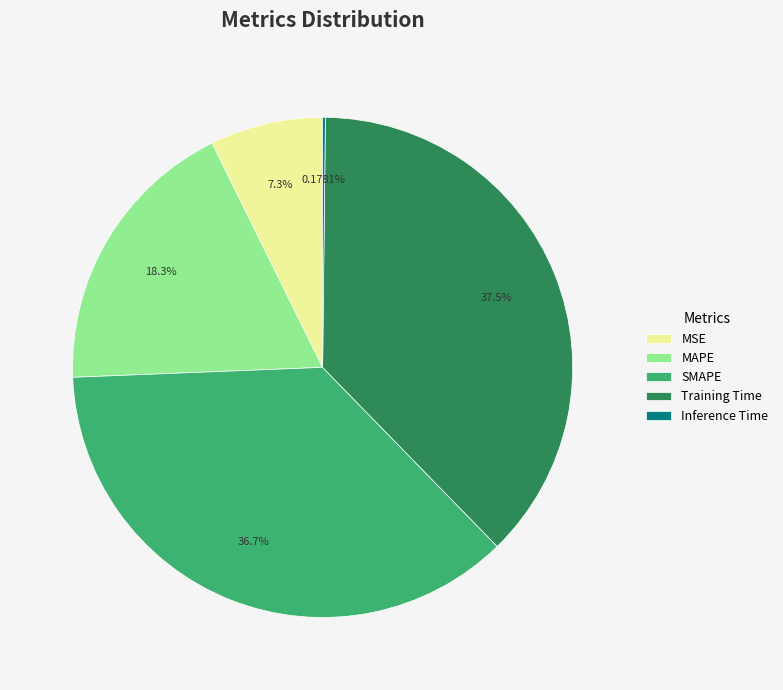

Which slice is the largest?

Training Time